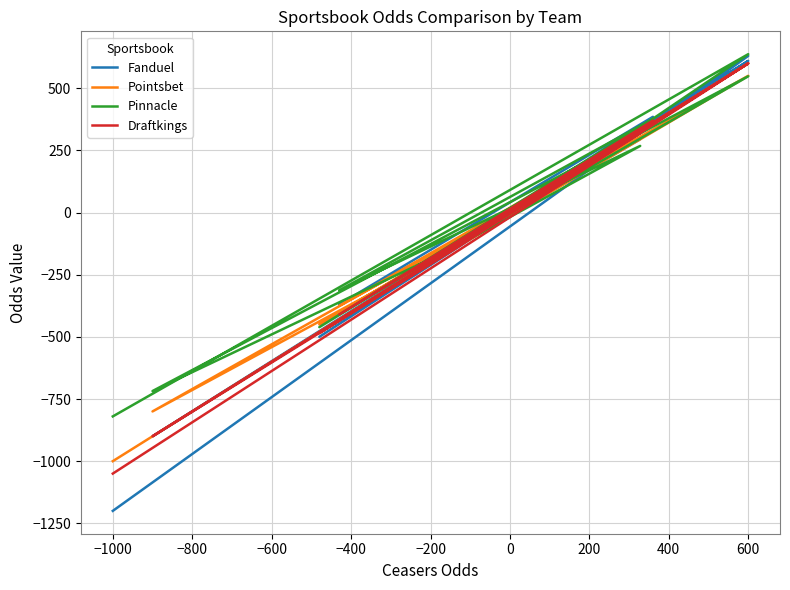

What are all the series names shown in the legend?

Fanduel, Pointsbet, Pinnacle, Draftkings